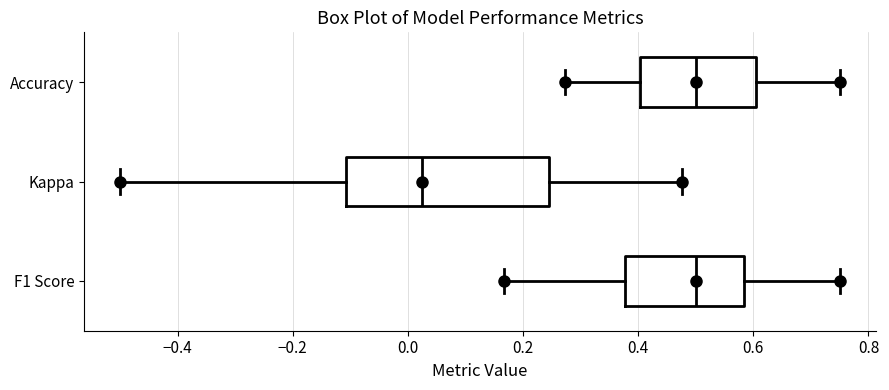

Reading bottom to top, transcribe this box plot: for each box, give where its median line is, the range the box spans, and where its two whiskers end, as read against the x-axis. The values are not printed on the chart, so give them approximately, as read against the axis.

F1 Score: median 0.50, box 0.38 to 0.58, whiskers 0.16 to 0.76
Kappa: median 0.02, box -0.10 to 0.24, whiskers -0.50 to 0.48
Accuracy: median 0.50, box 0.40 to 0.60, whiskers 0.28 to 0.76